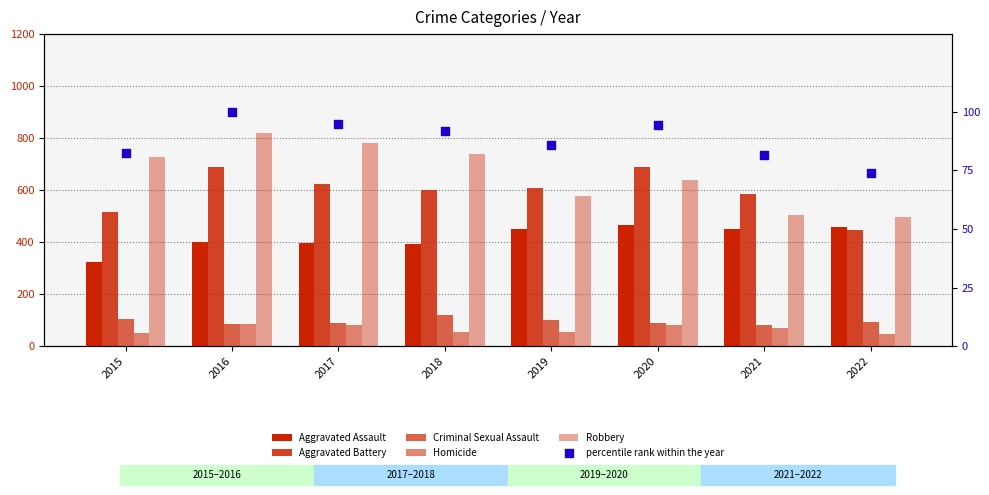

At how many categories does at least one series exceed 320?

8